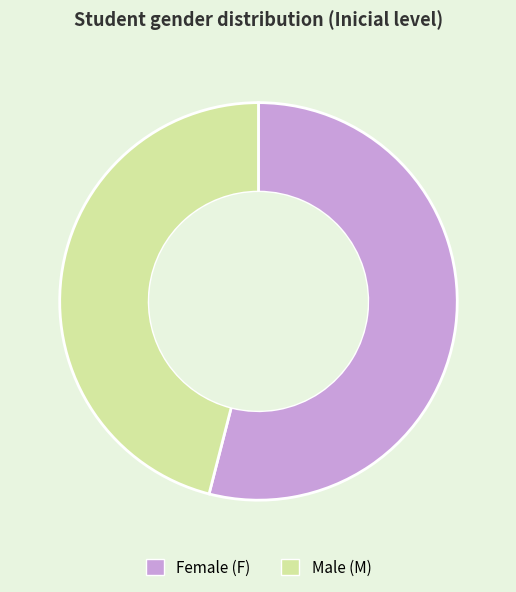

Count the number of slices in the pie.

2